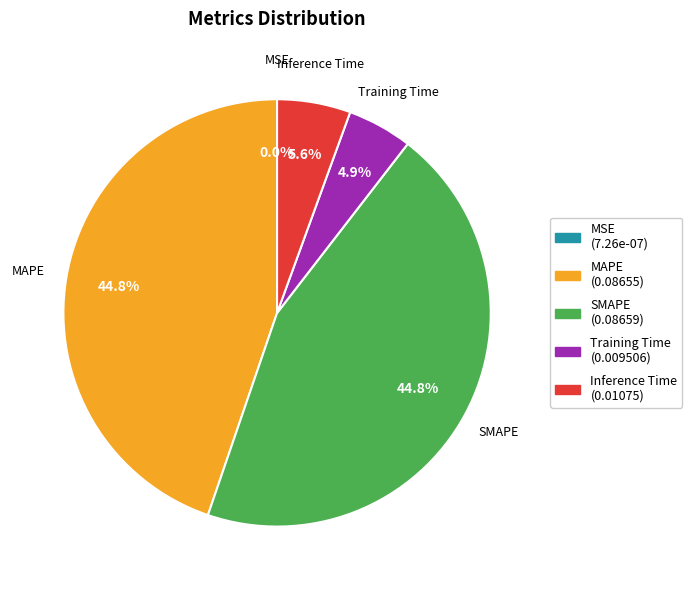

Which has a higher value, Training Time or Inference Time?

Inference Time